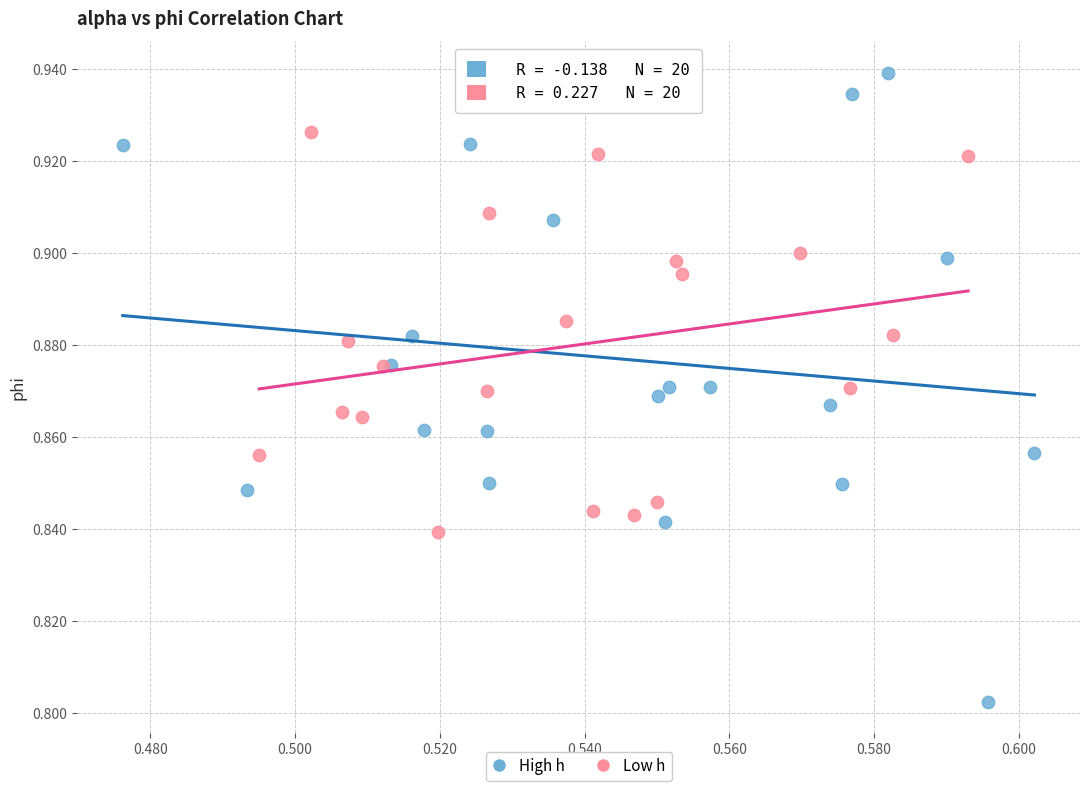

What are all the series names shown in the legend?

High h, Low h